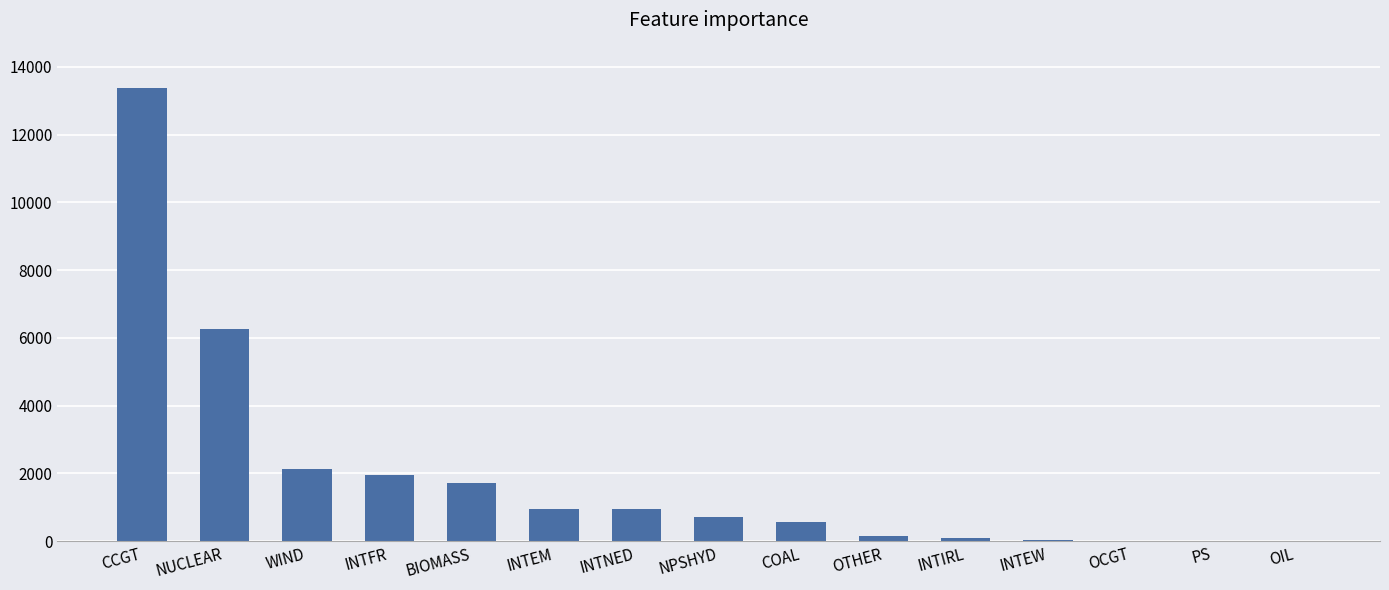

What is the average value?

1928